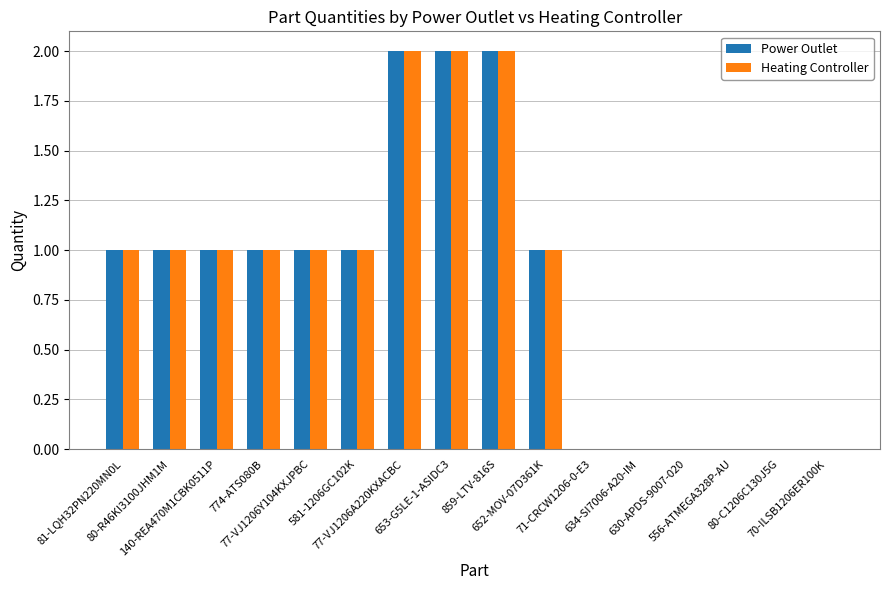

How many data points does each series have?

16